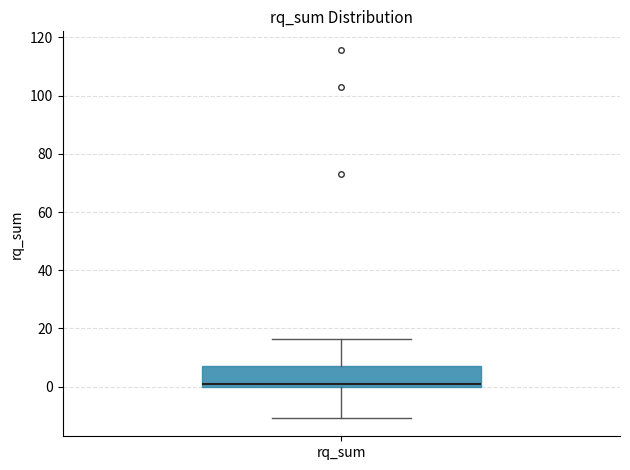

Read this box plot against the y-axis: the position of the median line, the range covered by the box, and the ends of both whiskers. The values are not printed on the chart, so give them approximately, as read against the axis.

median 0 (just above the box's lower edge), box 0 to 8, whiskers -10 to 16